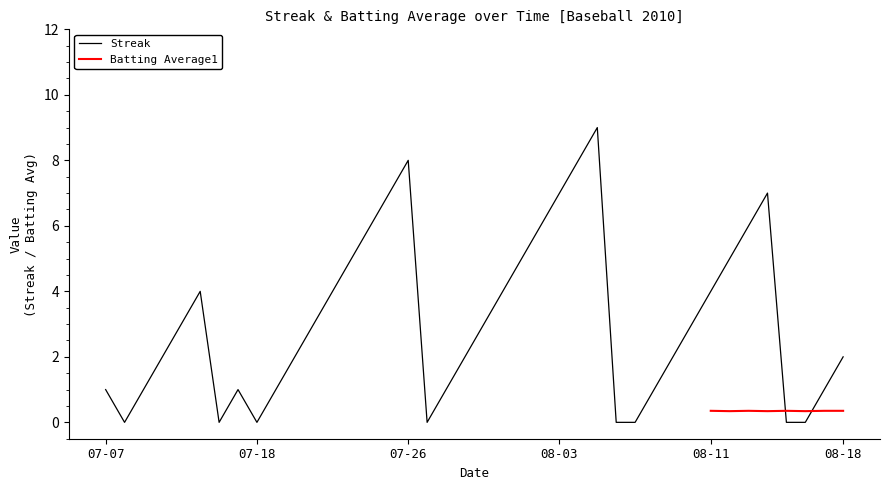

Which label corresponds to the smallest value in the chart?

2010-07-08